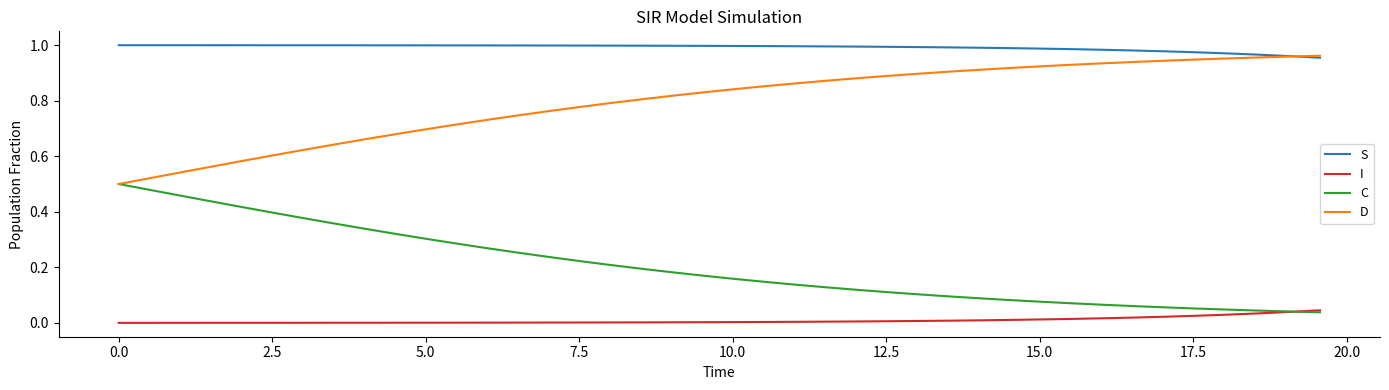

Is this an area chart (filled region under the line)?

No